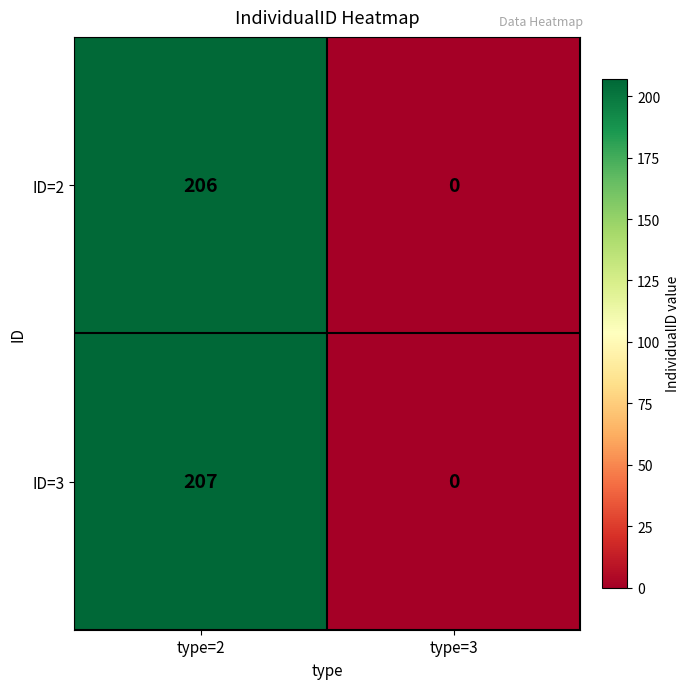

Which series has the widest spread of values?

ID=3